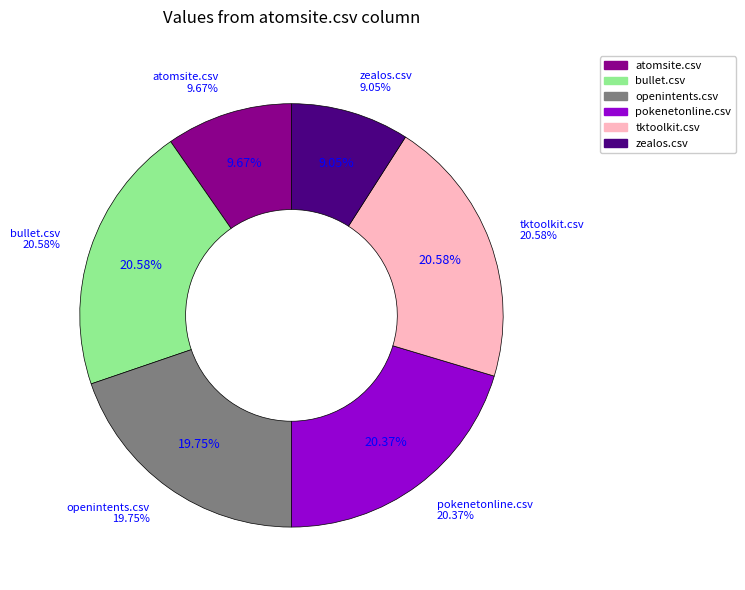

Does any single category account for the majority?

No